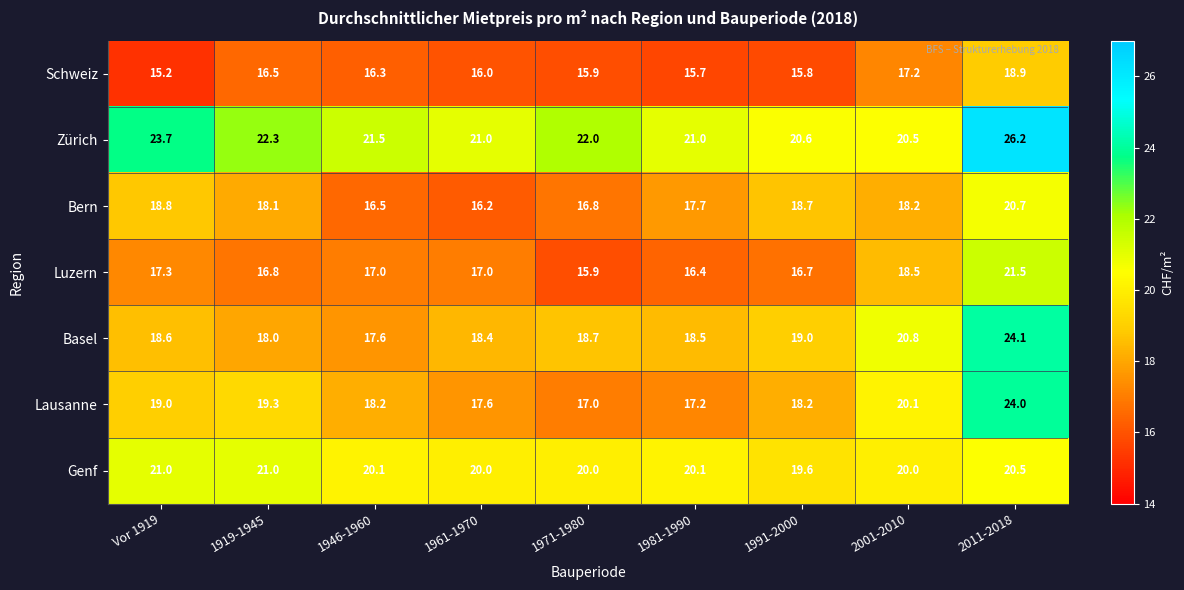

The Lausanne series shows 18.2 at 1991-2000. True or false?

True